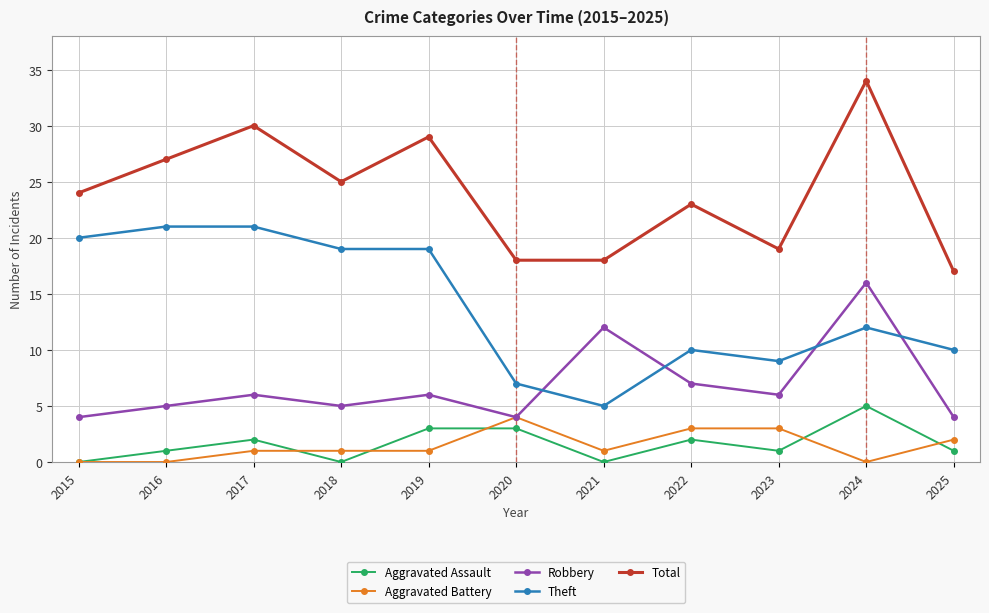

True or false: Aggravated Battery has a value of 3 at 2024.

False